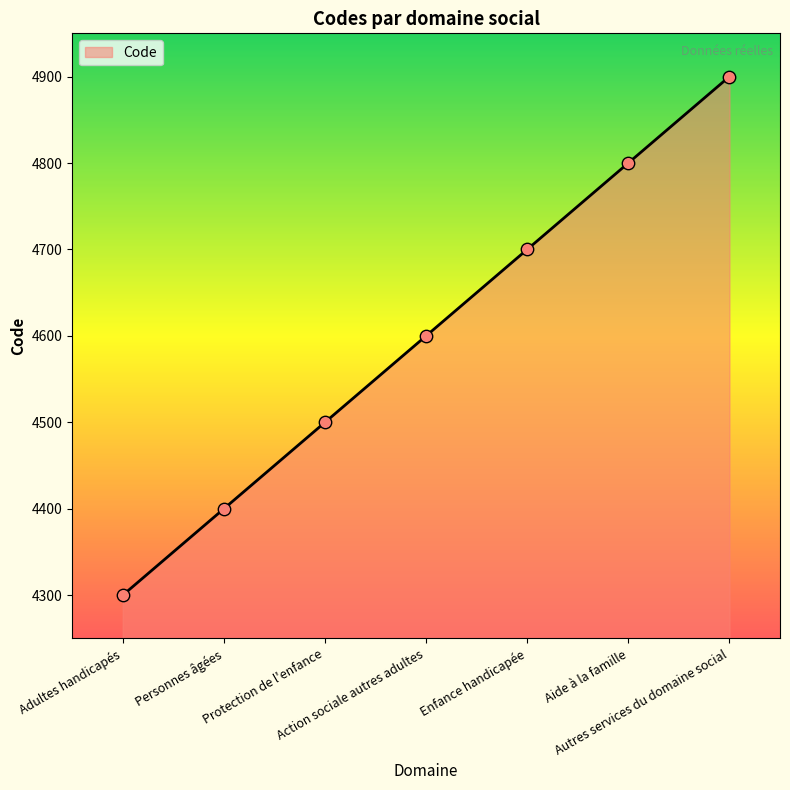

What is the ratio of the value at Enfance handicapée to the value at Aide à la famille?

1.0